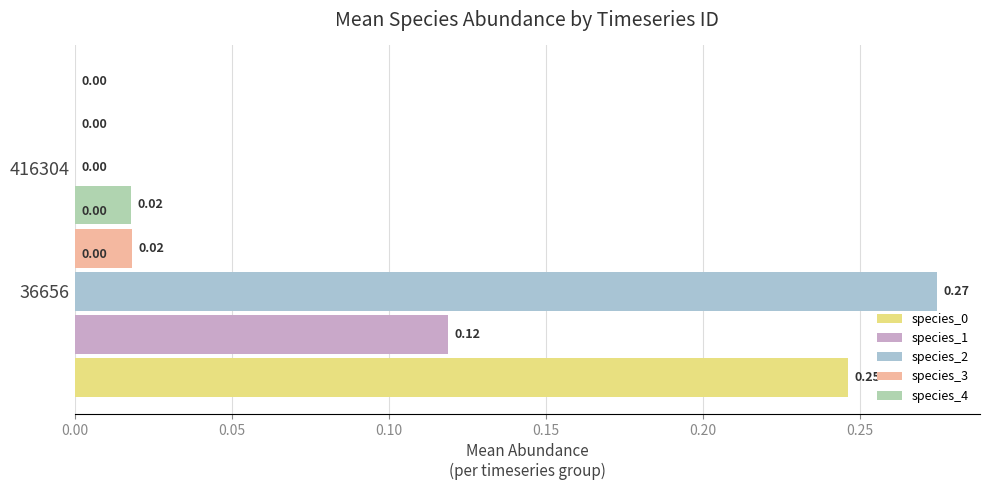

Reading left to right, extract all data points from this chart.

species_0: 0.2	0.0
species_1: 0.1	0.0
species_2: 0.3	0.0
species_3: 0.0	0.0
species_4: 0.0	0.0